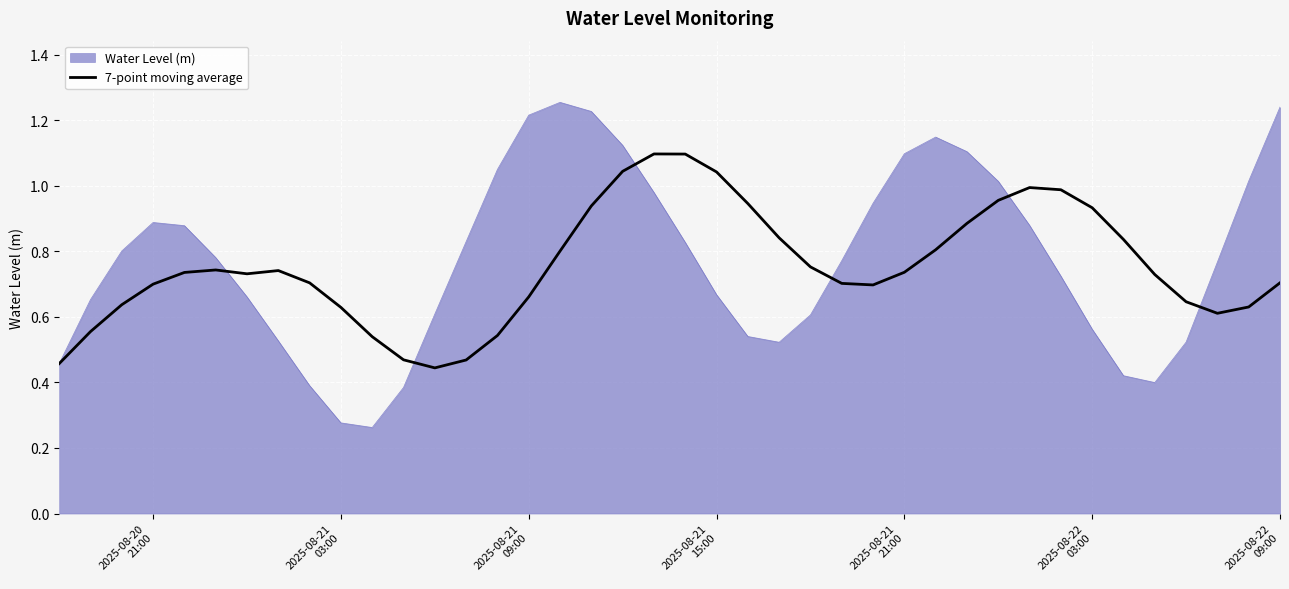

List the series in order of their peak value, highest first.

Water Level (m), 7-point moving average